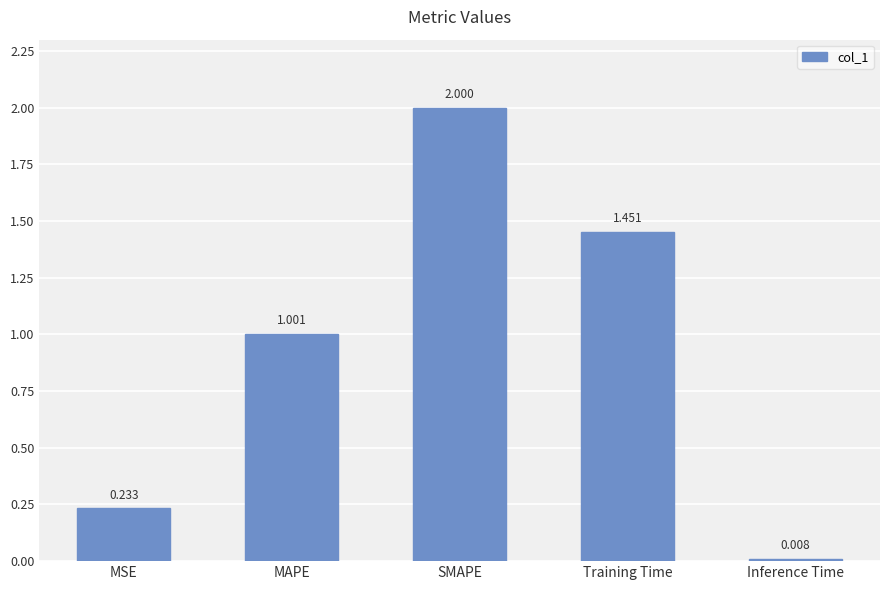

Is it true that the value at Training Time is 0.8?

False